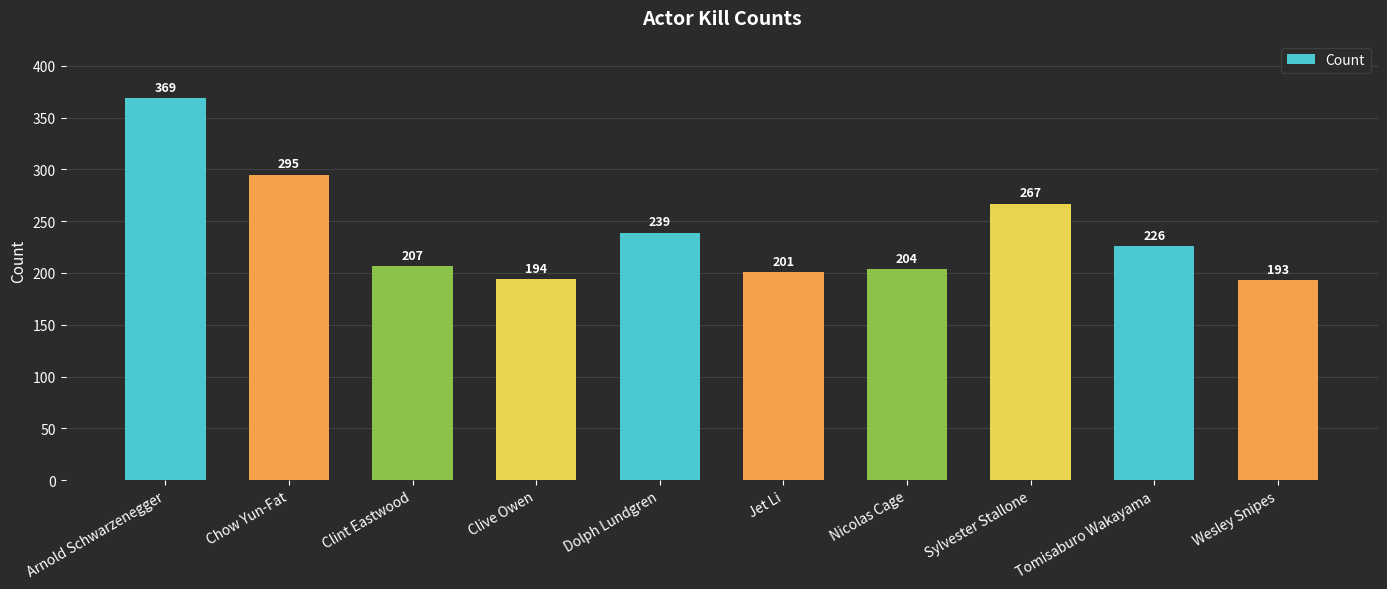

Reading left to right, list all the values displayed in this chart.

369	295	207	194	239	201	204	267	226	193